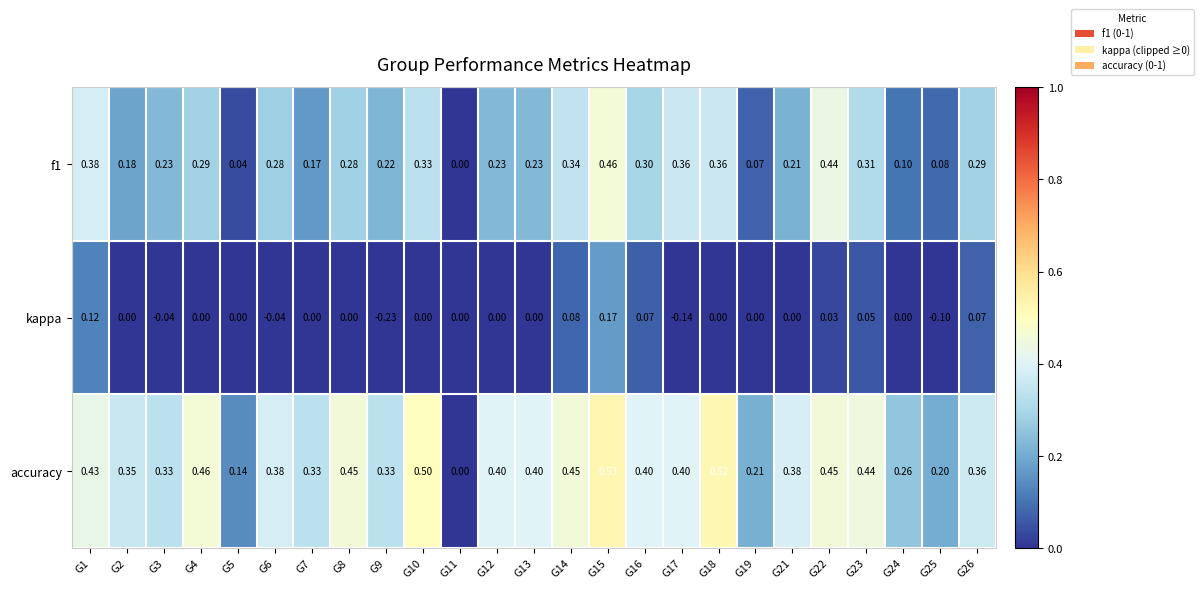

Which series has the largest total across all categories?

accuracy